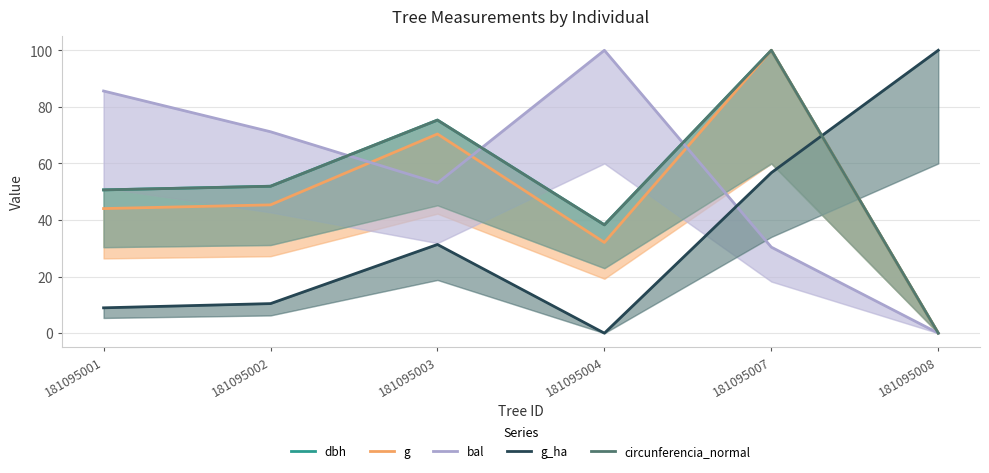

At which category does dbh reach its first local peak?

181095003